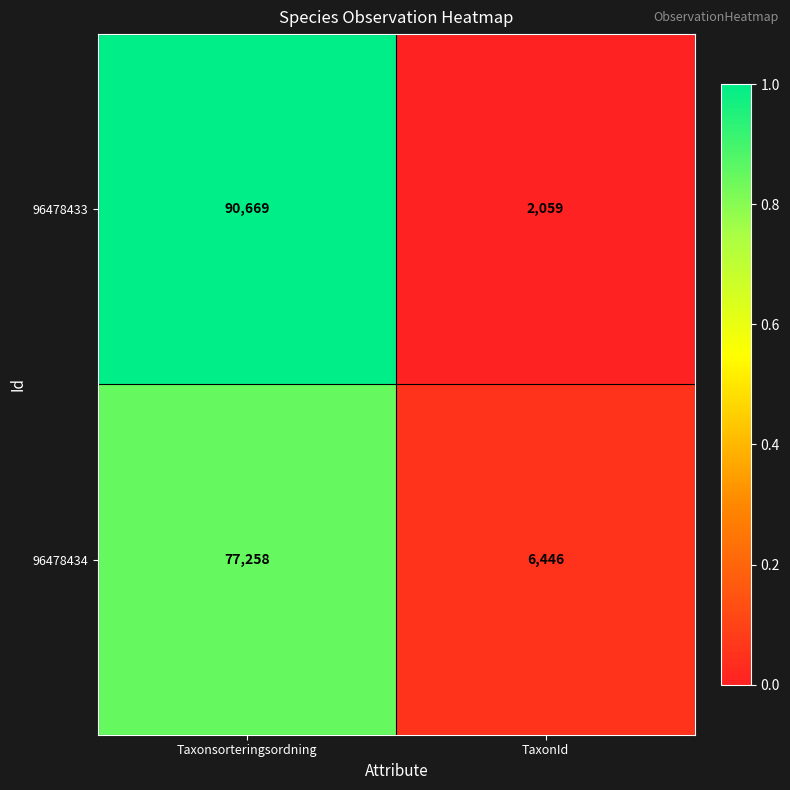

List the series in order of their overall mean, highest first.

96478433, 96478434